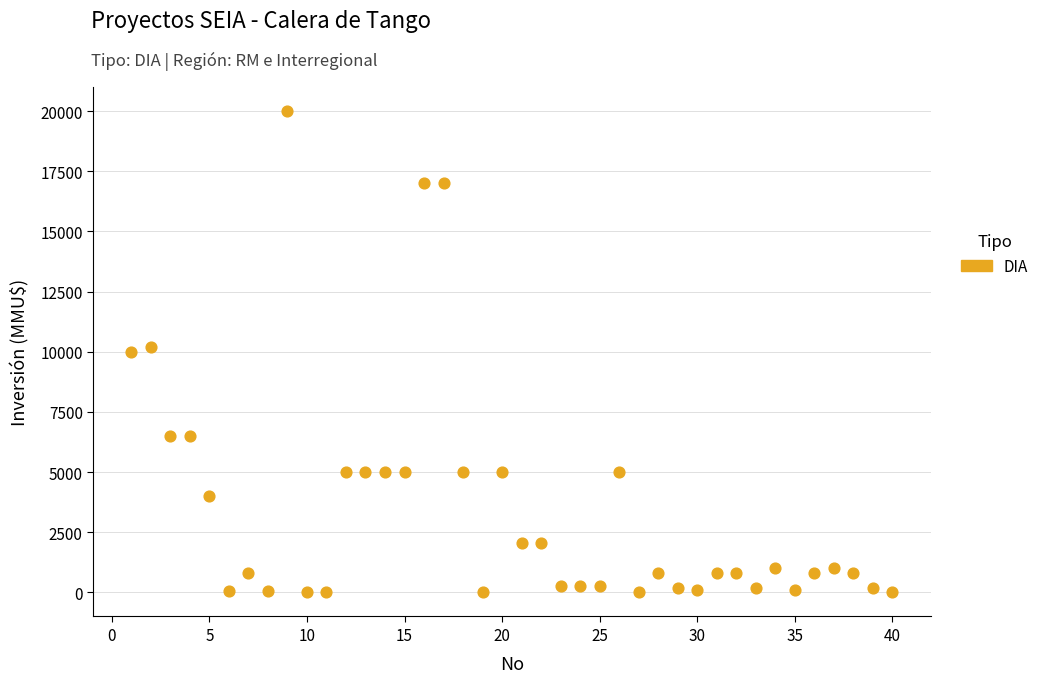

What is the range of X values (max minus min)?

39